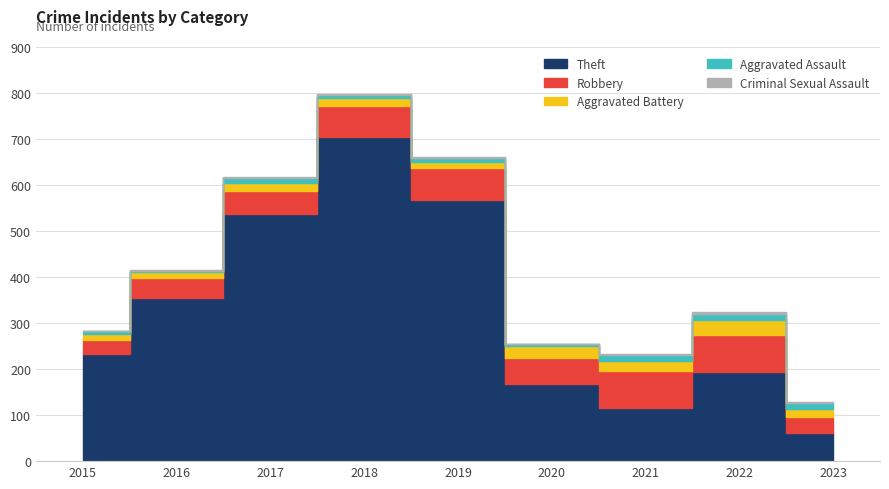

Reading left to right, what are all the values shown in this chart?

Theft: 2015=233	2016=354	2017=538	2018=705	2019=568	2020=168	2021=116	2022=194	2023=62
Robbery: 2015=30	2016=44	2017=49	2018=67	2019=69	2020=57	2021=80	2022=80	2023=34
Aggravated Battery: 2015=13	2016=13	2017=17	2018=18	2019=14	2020=26	2021=22	2022=32	2023=18
Aggravated Assault: 2015=6	2016=3	2017=12	2018=5	2019=8	2020=4	2021=13	2022=14	2023=12
Criminal Sexual Assault: 2015=0	2016=2	2017=1	2018=2	2019=1	2020=0	2021=2	2022=4	2023=2